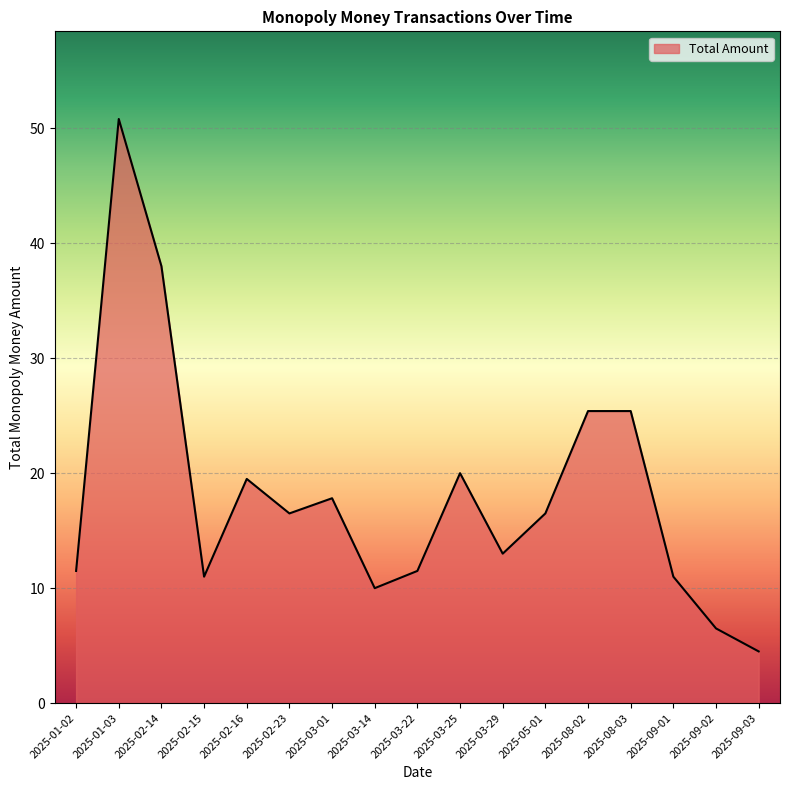

True or false: there are more than 2 points higher than both neighbors.

True